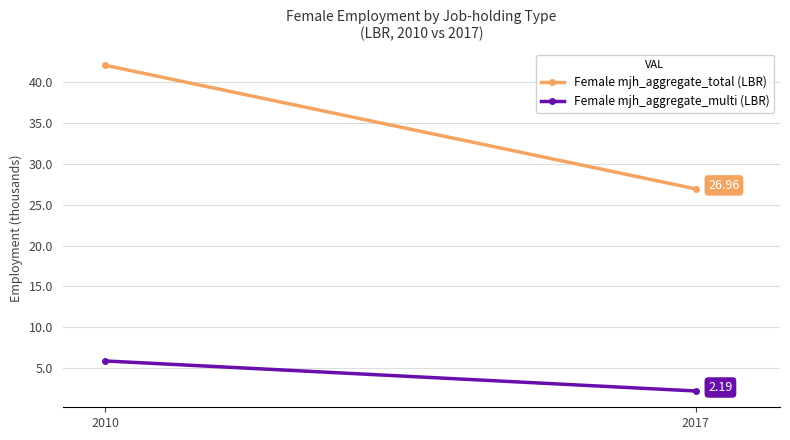

At which label does Female mjh_aggregate_multi (LBR) reach its minimum?

2017